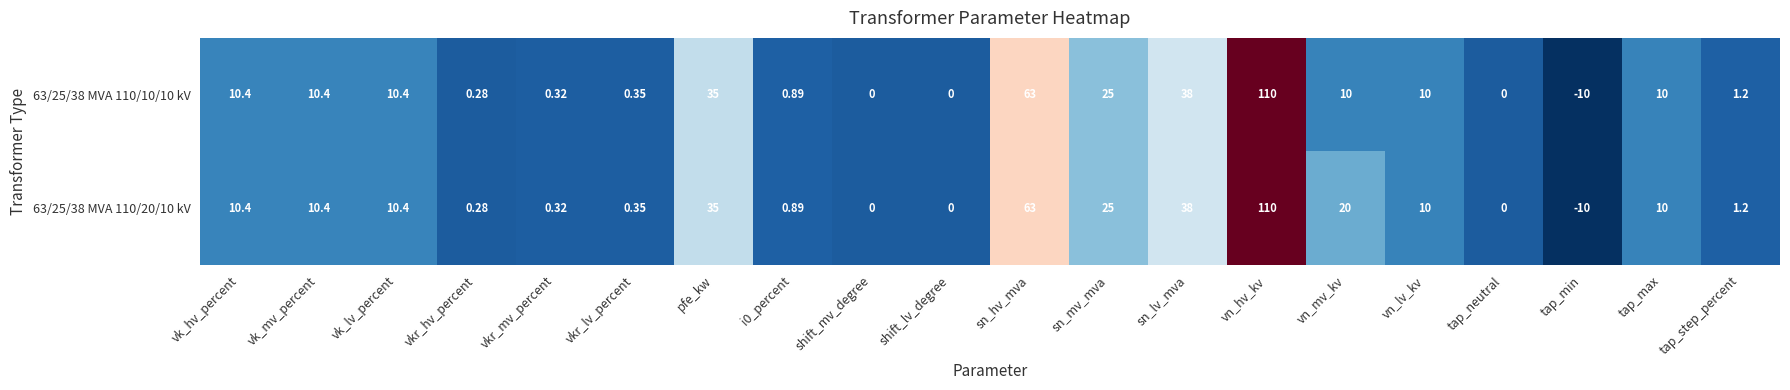

At which label does 63/25/38 MVA 110/20/10 kV reach its minimum?

tap_min